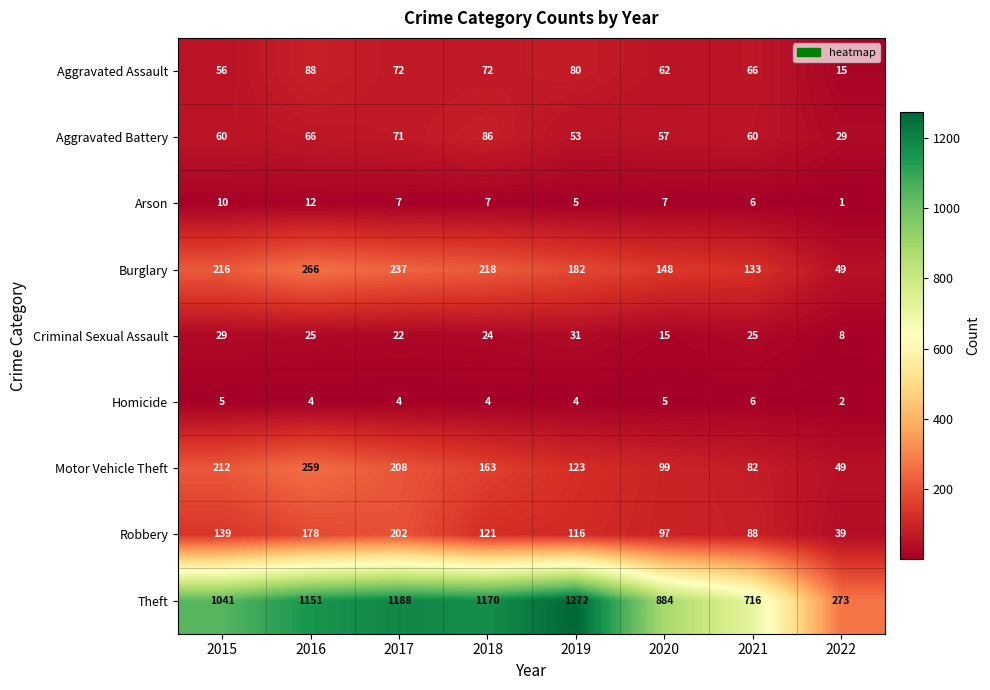

At which label does Robbery first exceed 121?

2015